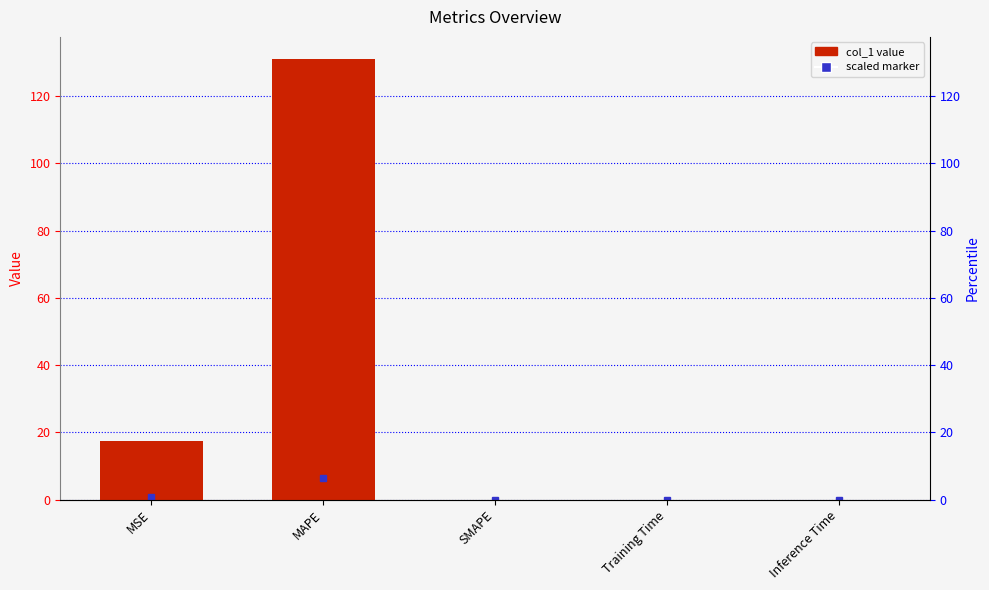

Rank the categories by value from highest to lowest.

MAPE, MSE, Training Time, Inference Time, SMAPE